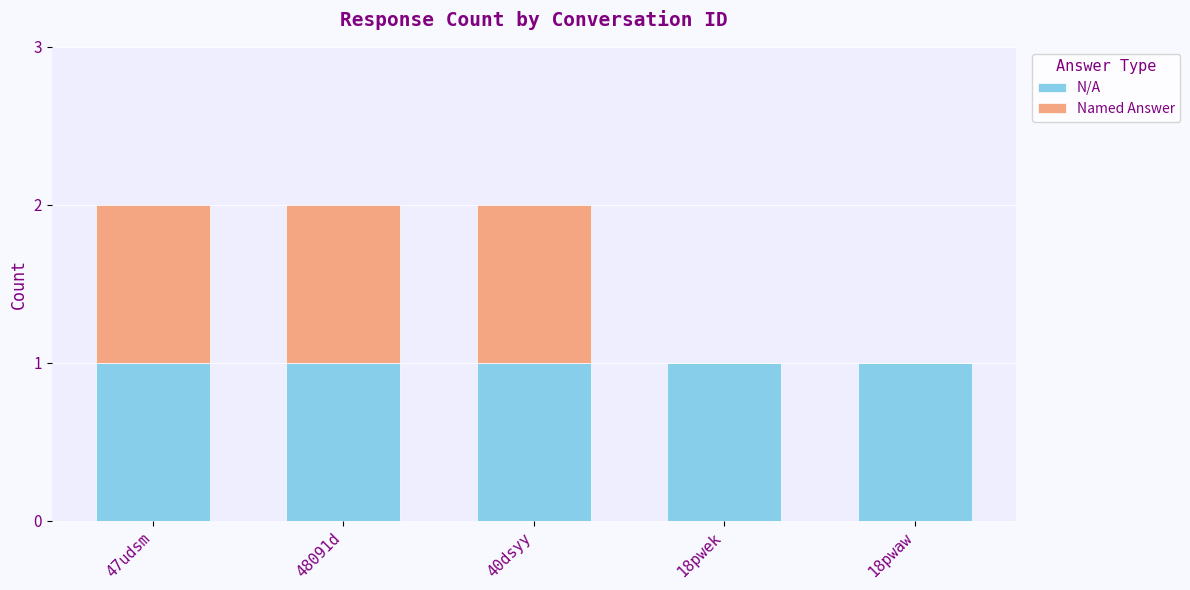

The N/A series shows 1 at 47udsm. True or false?

True